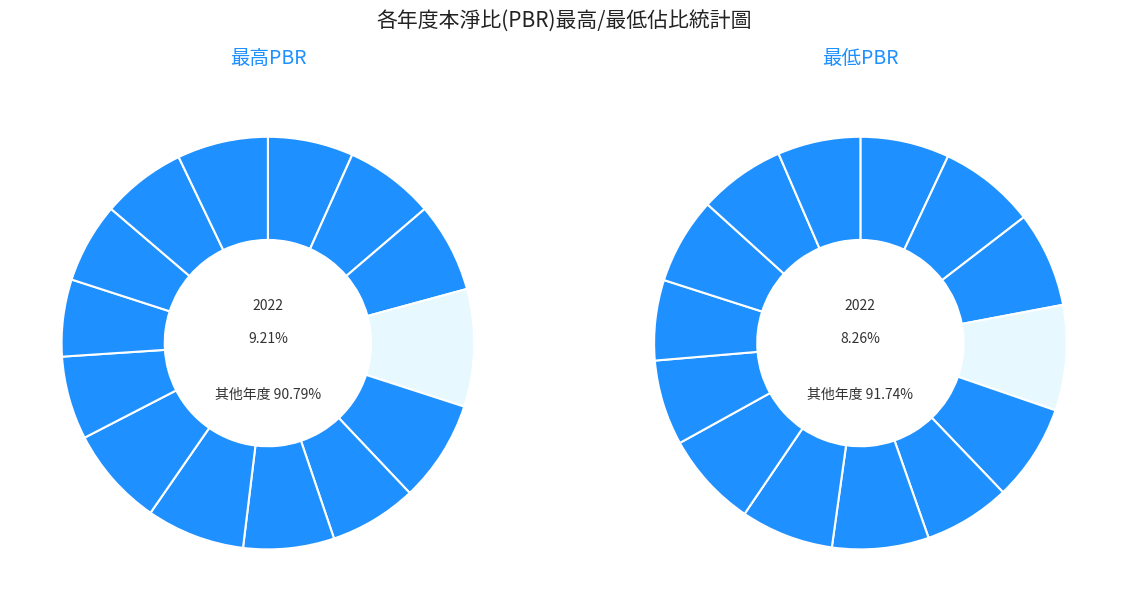

Count the number of slices in the pie.

14